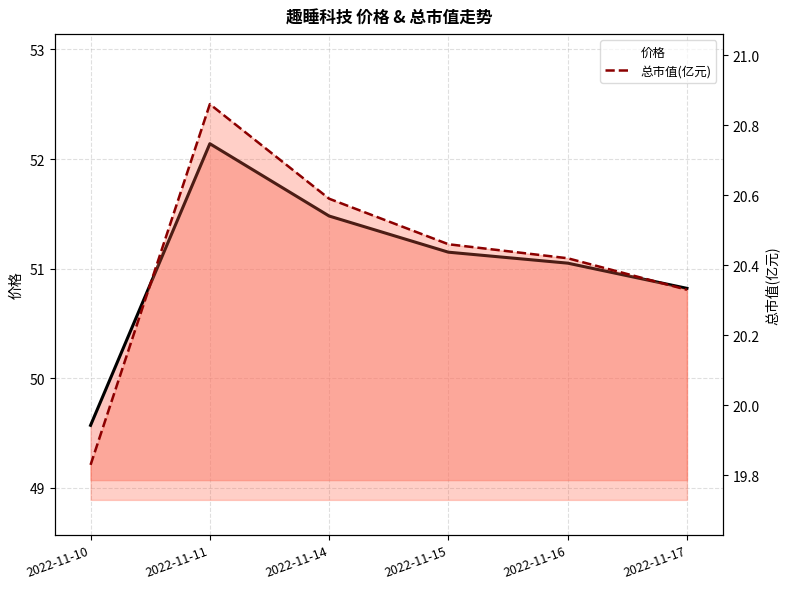

Does the chart display data point markers on the line(s)?

No